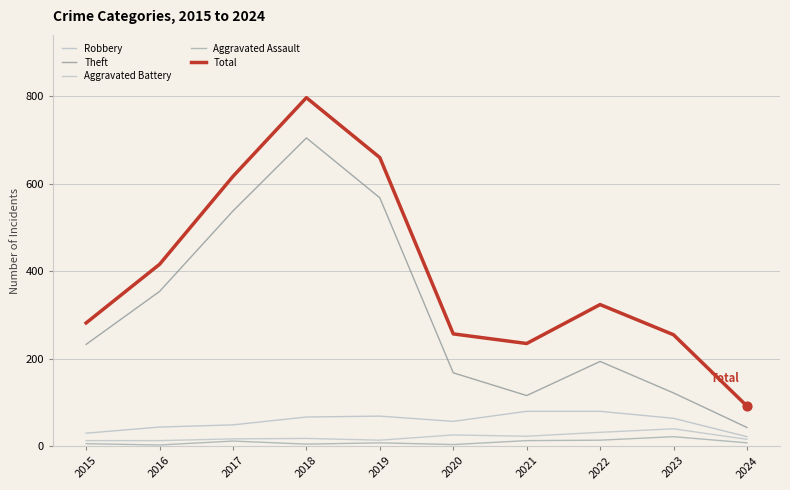

Is the value of Total at 2023 greater than the value of Aggravated Battery at 2023?

Yes